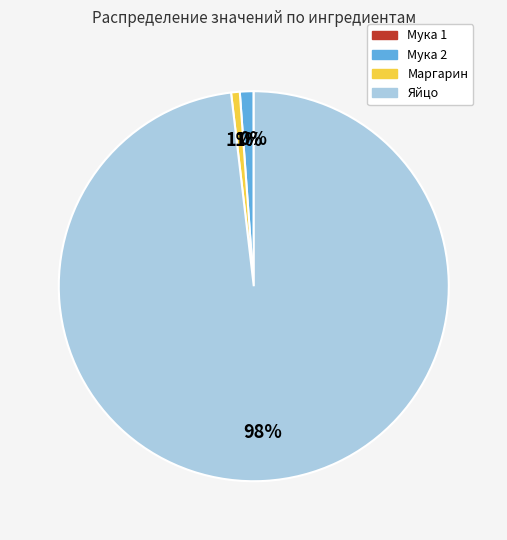

What is the largest slice in the pie chart?

Яйцо